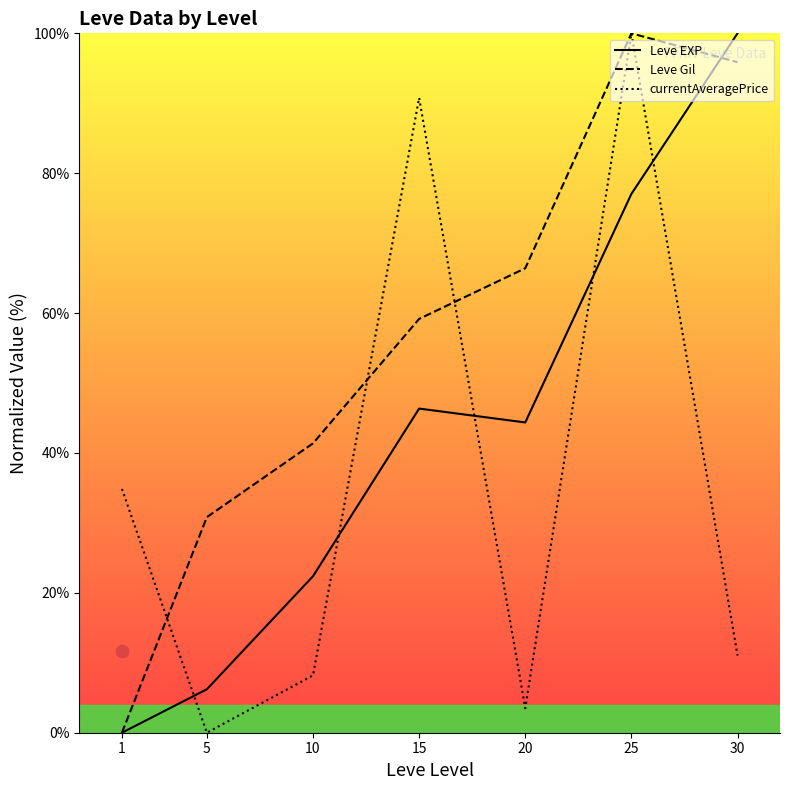

At which category is the sum across all series the highest?

25